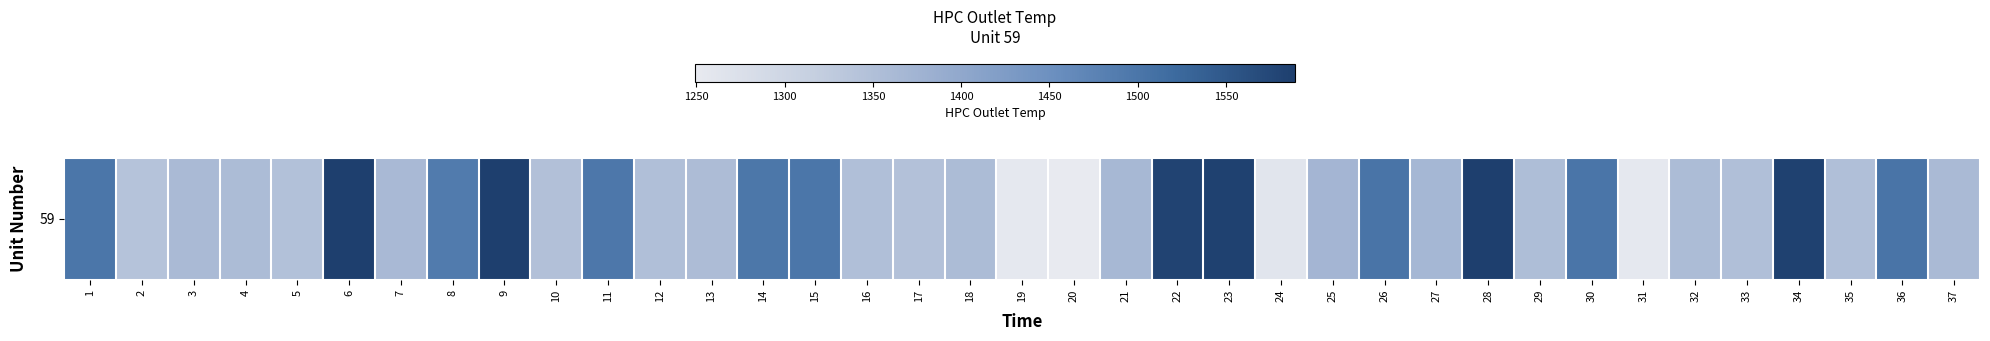

What is the greatest value displayed?

1589.1